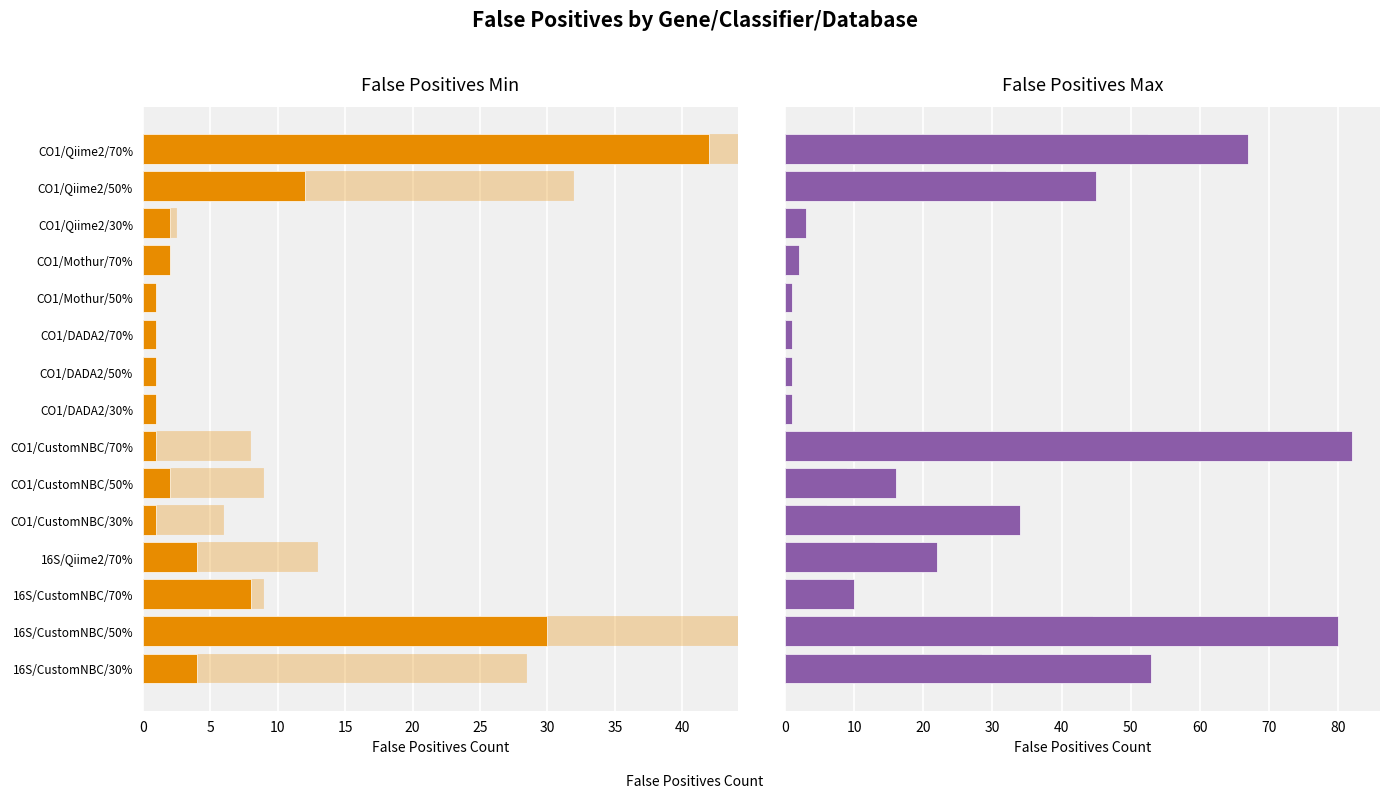

How many data points does each series have?

15